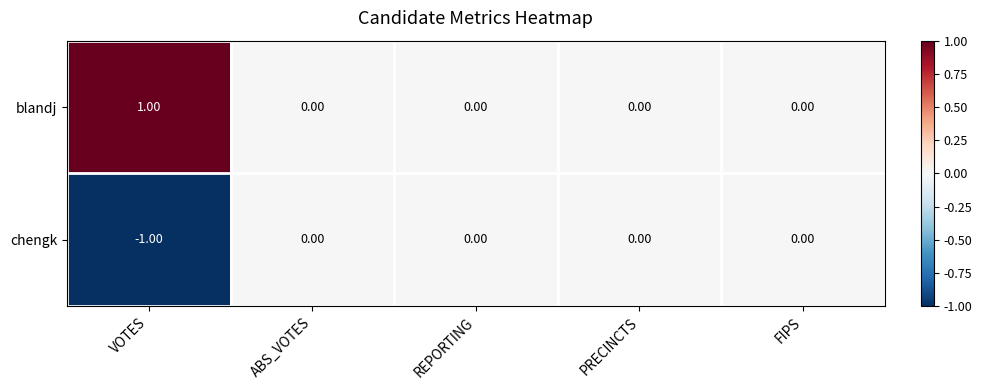

Rank the series by their average value, from highest to lowest.

blandj, chengk